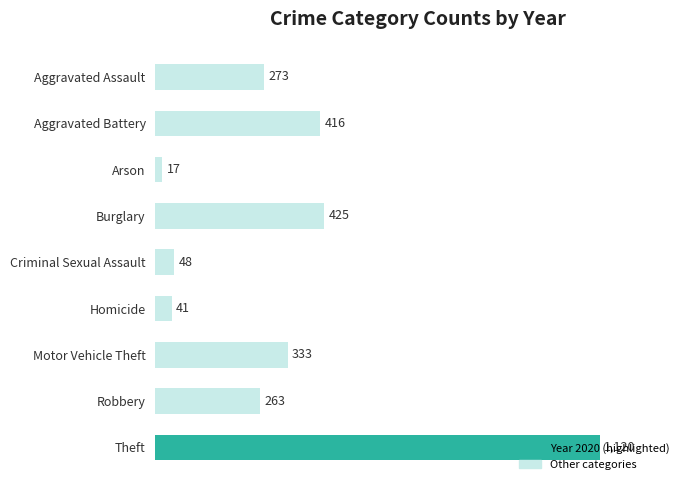

What is the difference between the values at Burglary and Aggravated Battery?

9